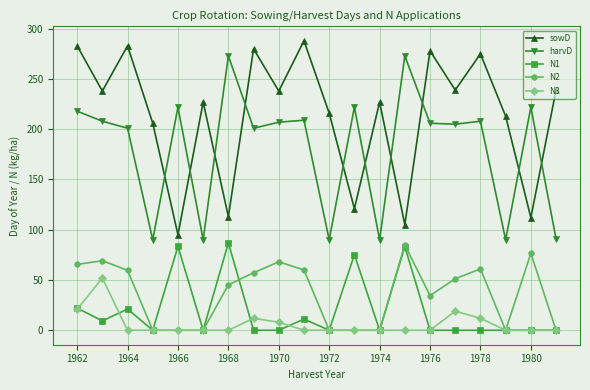

Does the chart have visible grid lines?

Yes